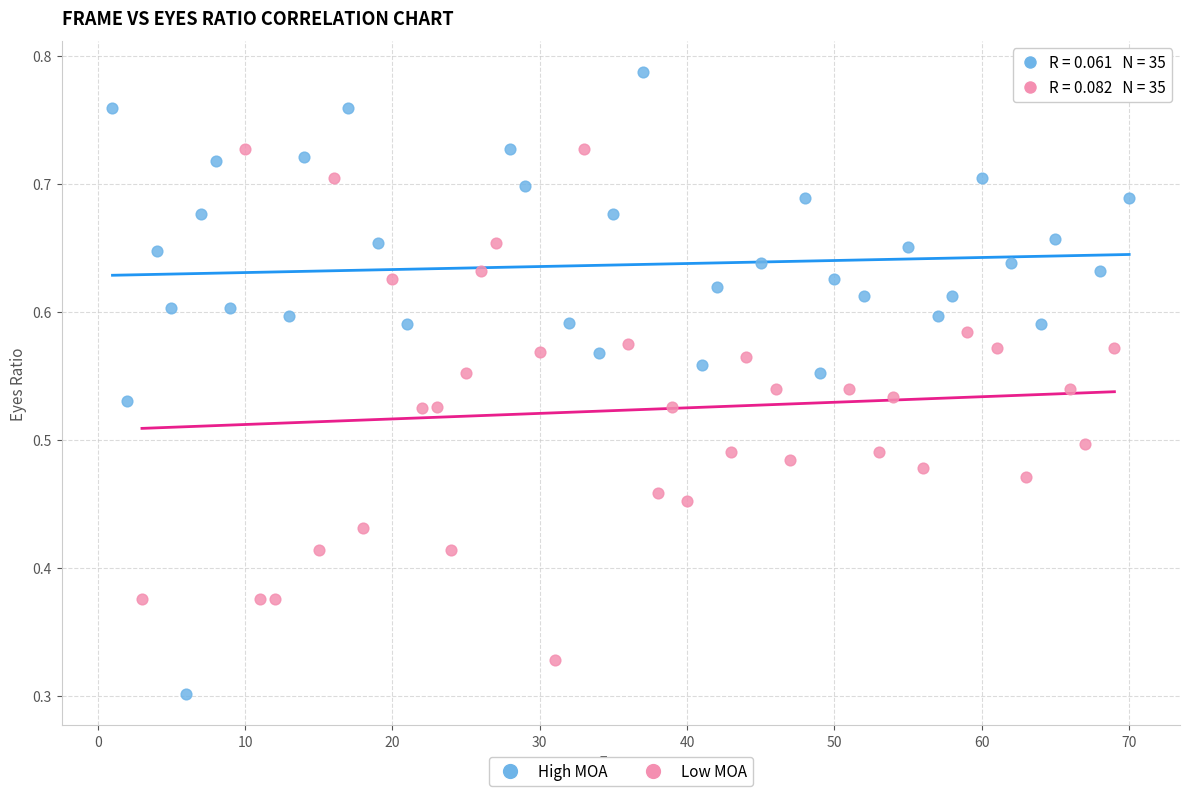

Which series has the widest spread of Y values?

High MOA